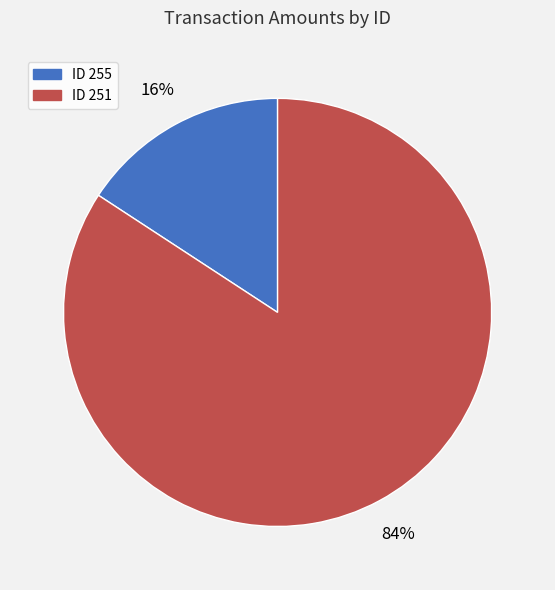

Does any single category account for the majority?

Yes